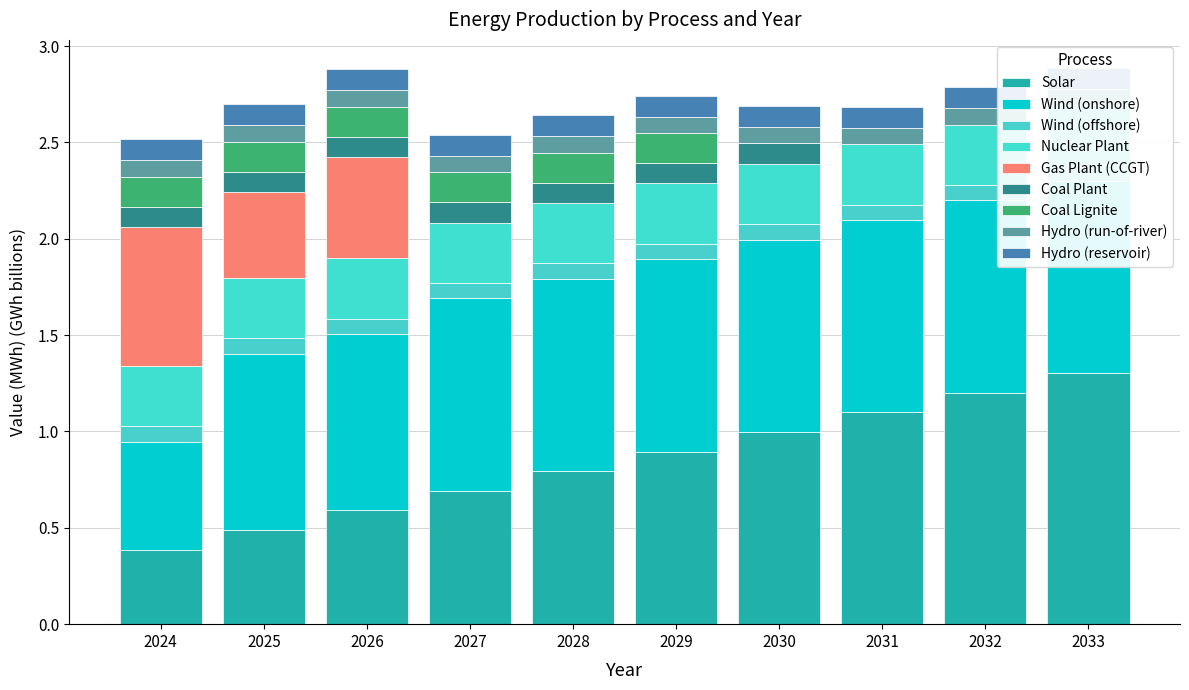

Which series has the widest spread of values?

Solar